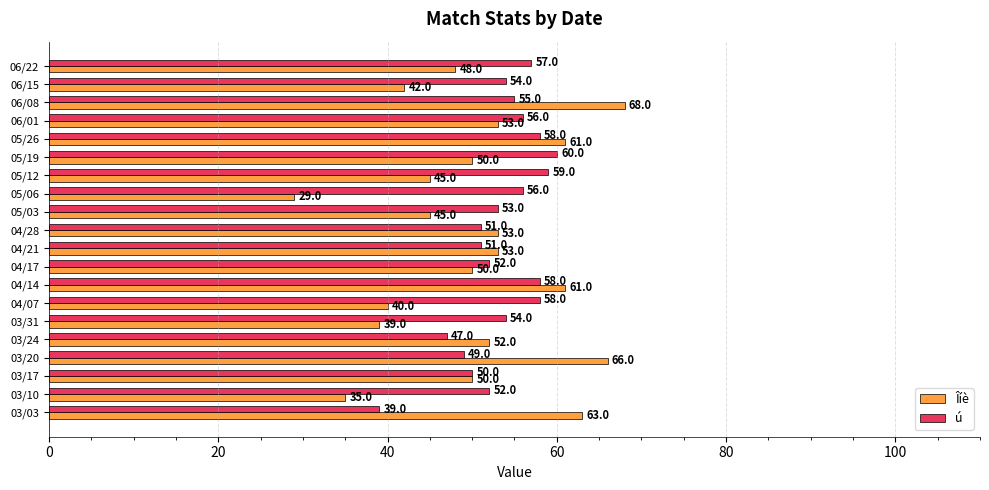

Which series has the largest total across all categories?

ú